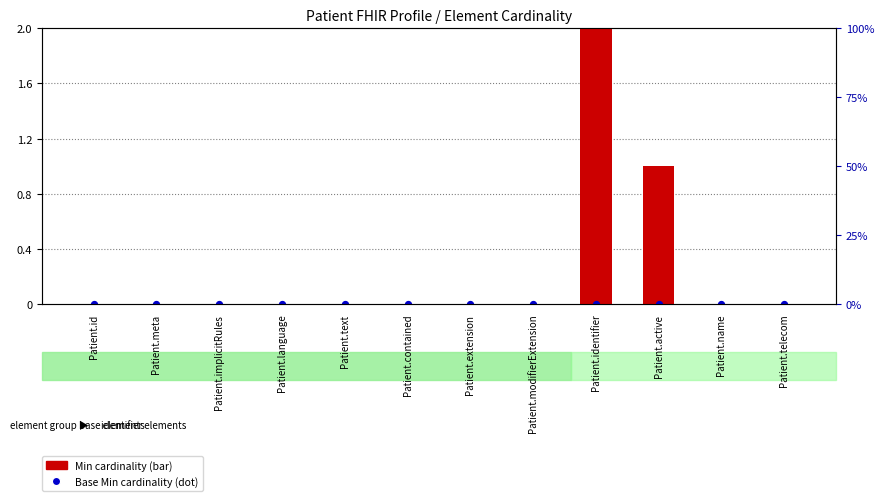

Which series has the largest total across all categories?

Min cardinality